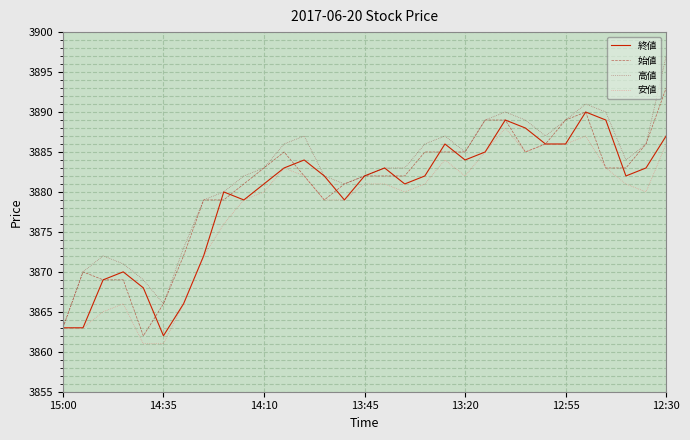

What is the highest value of the 安値 series?

3888